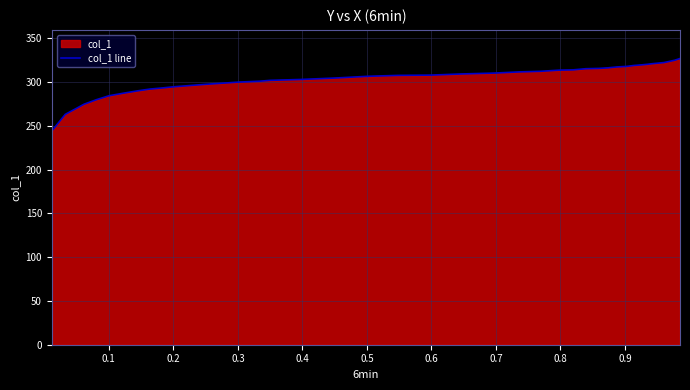

What is the smallest value displayed?

244.0